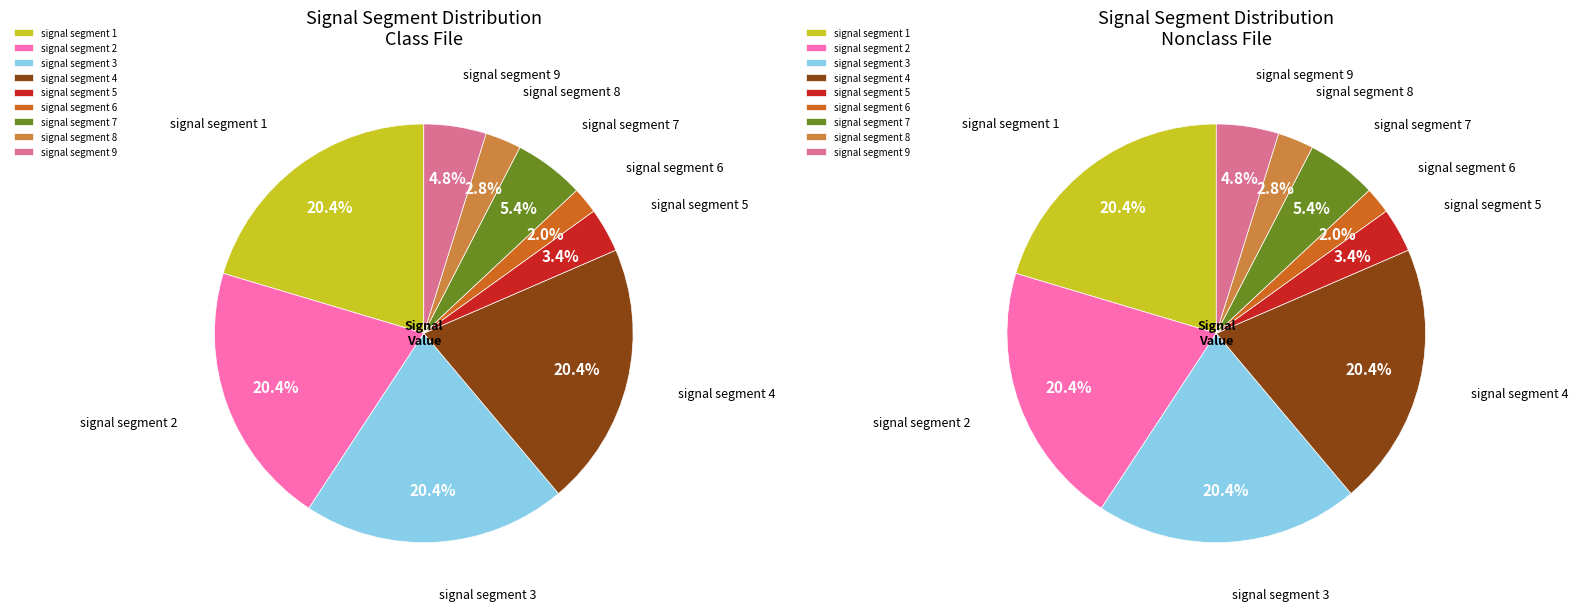

Is there any slice that represents more than half of the pie?

No